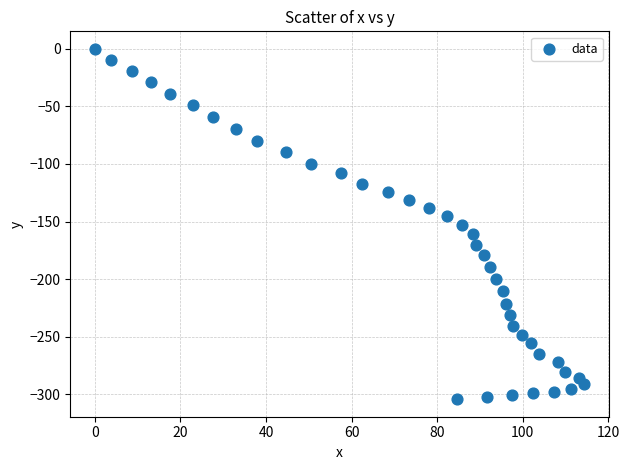

What is the range of X values (max minus min)?

114.4